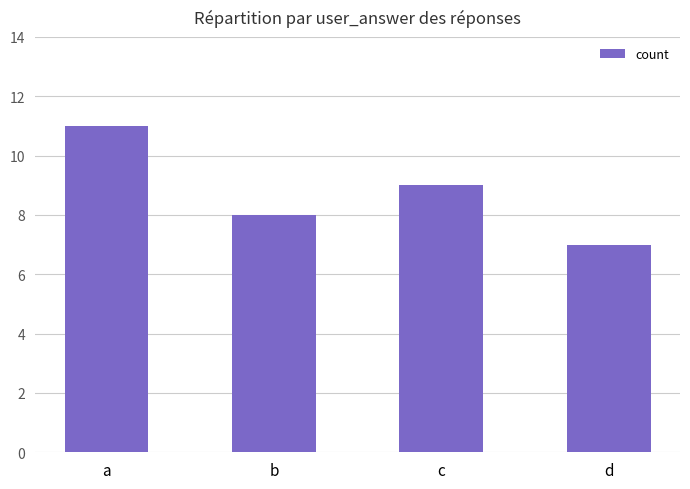

What is the greatest value displayed?

11